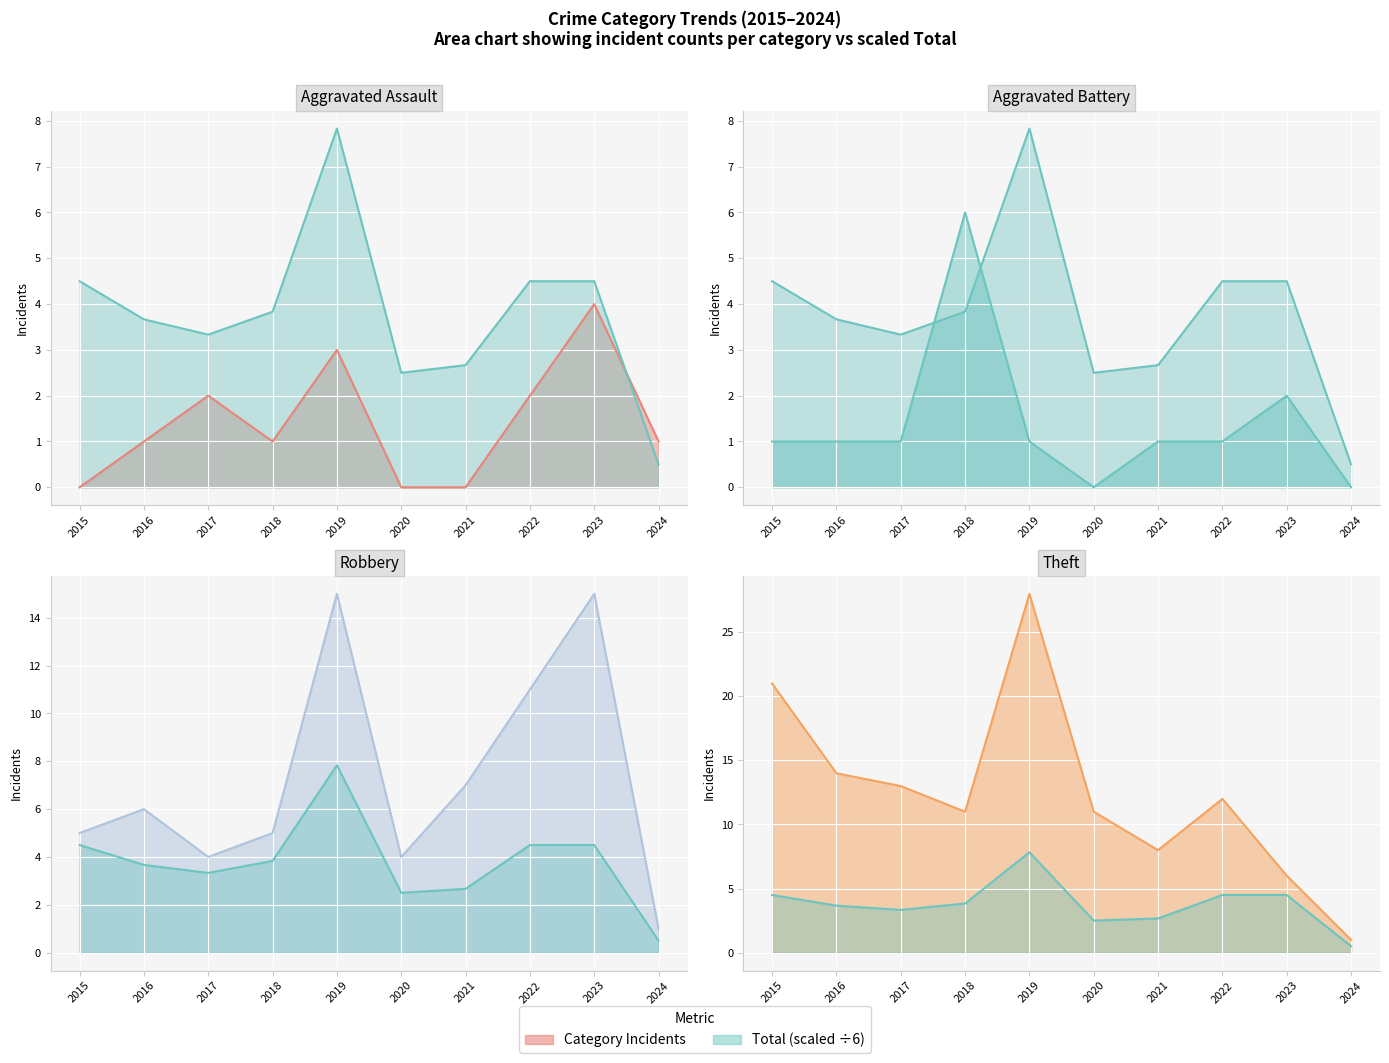

At how many categories does at least one series exceed 2?

9